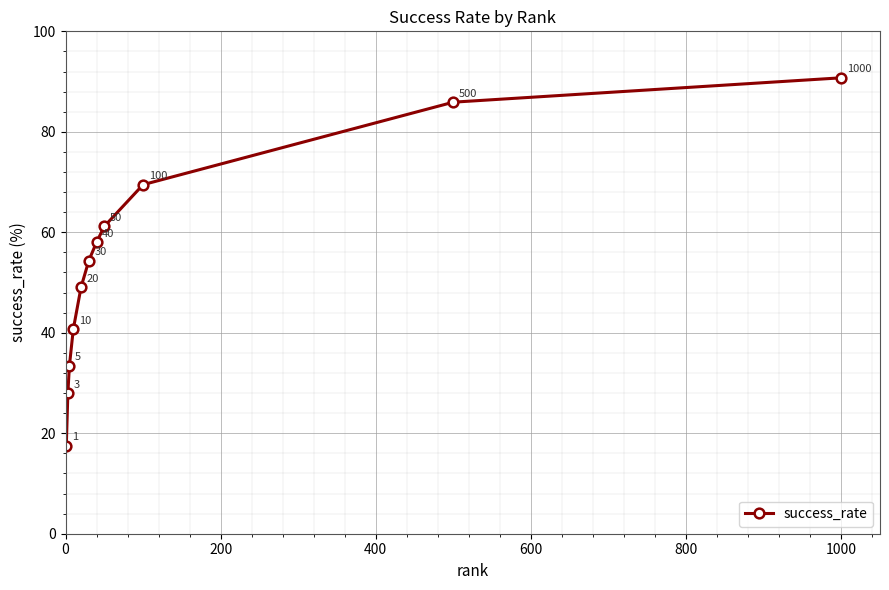

What is the value of the 5th point from the left?

49.1